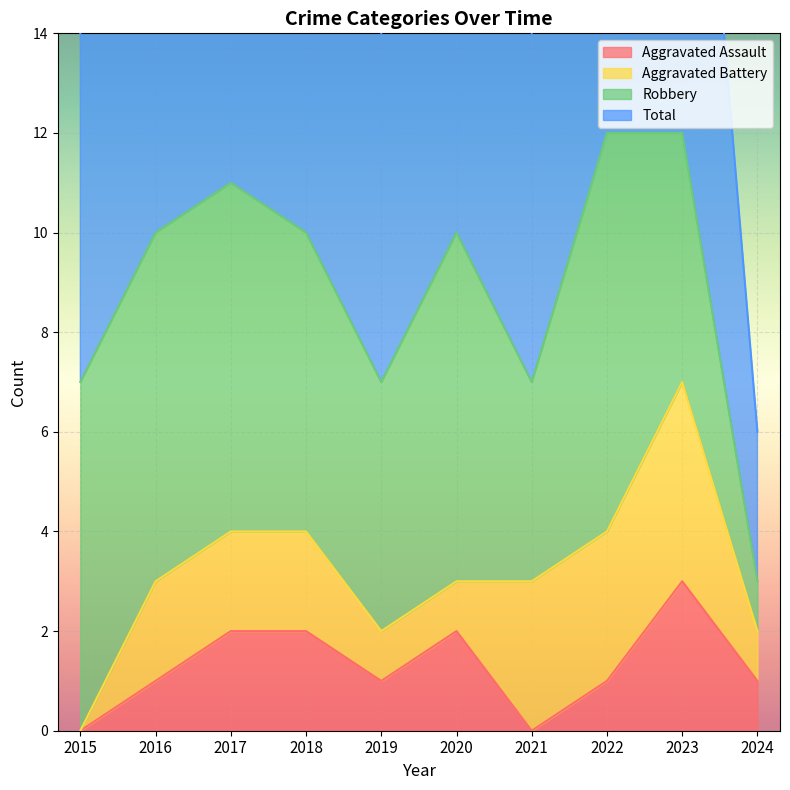

Between 2017 and 2018, which is larger?

2017